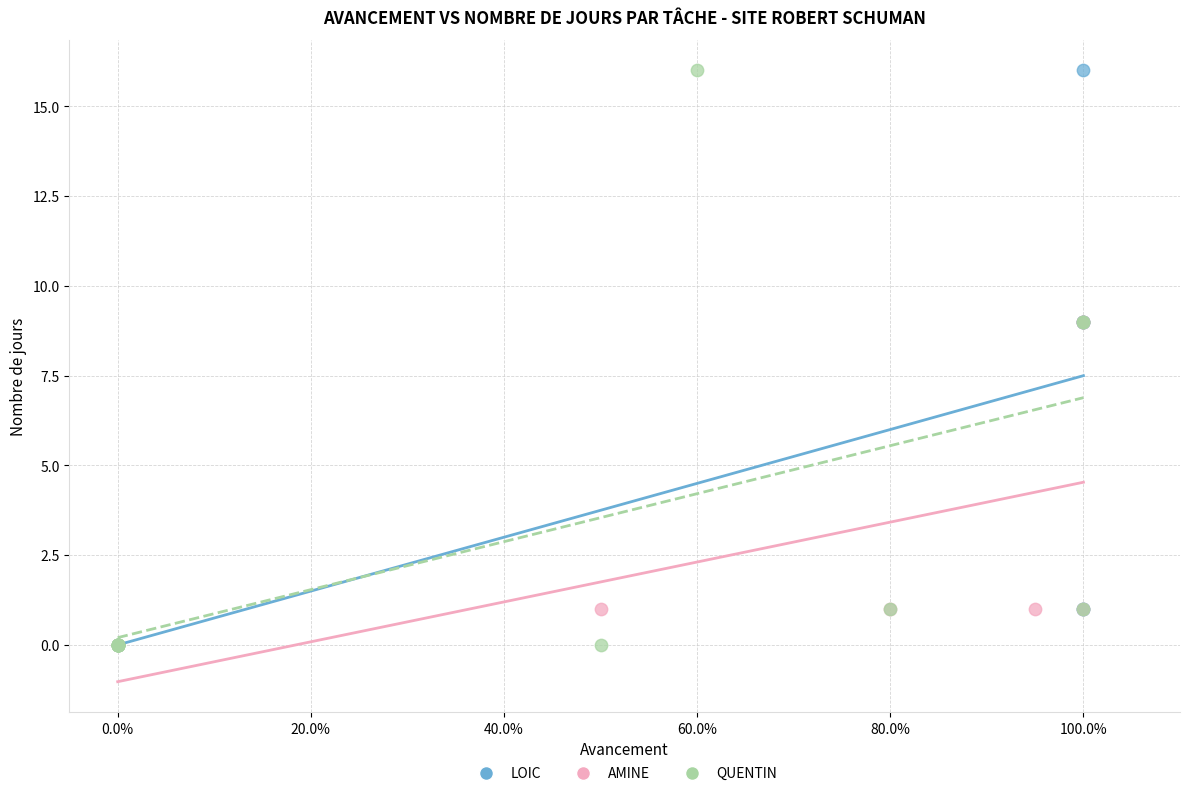

What are all the series names shown in the legend?

LOIC, AMINE, QUENTIN